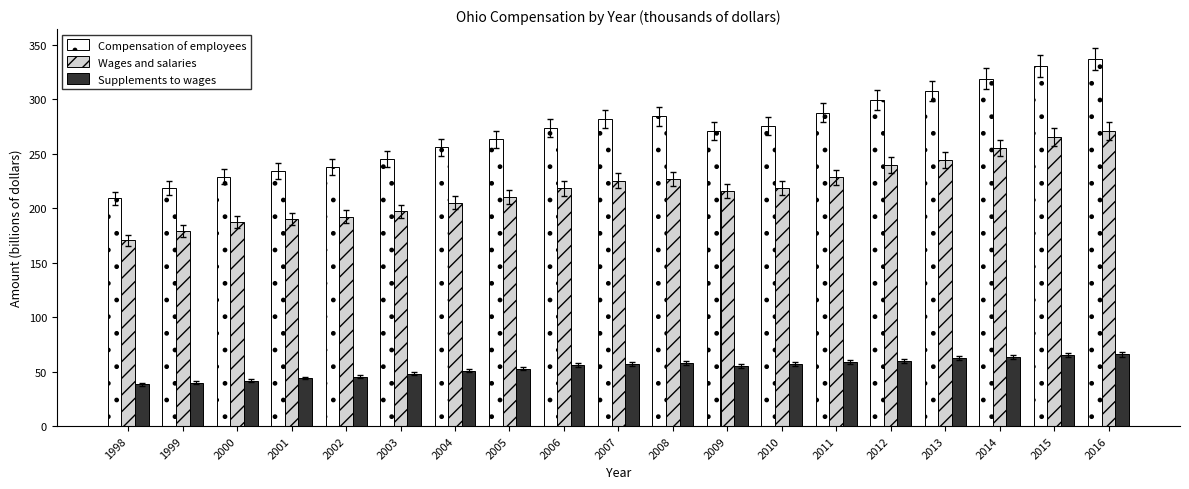

What is the average value of the Compensation of employees series?

271.4